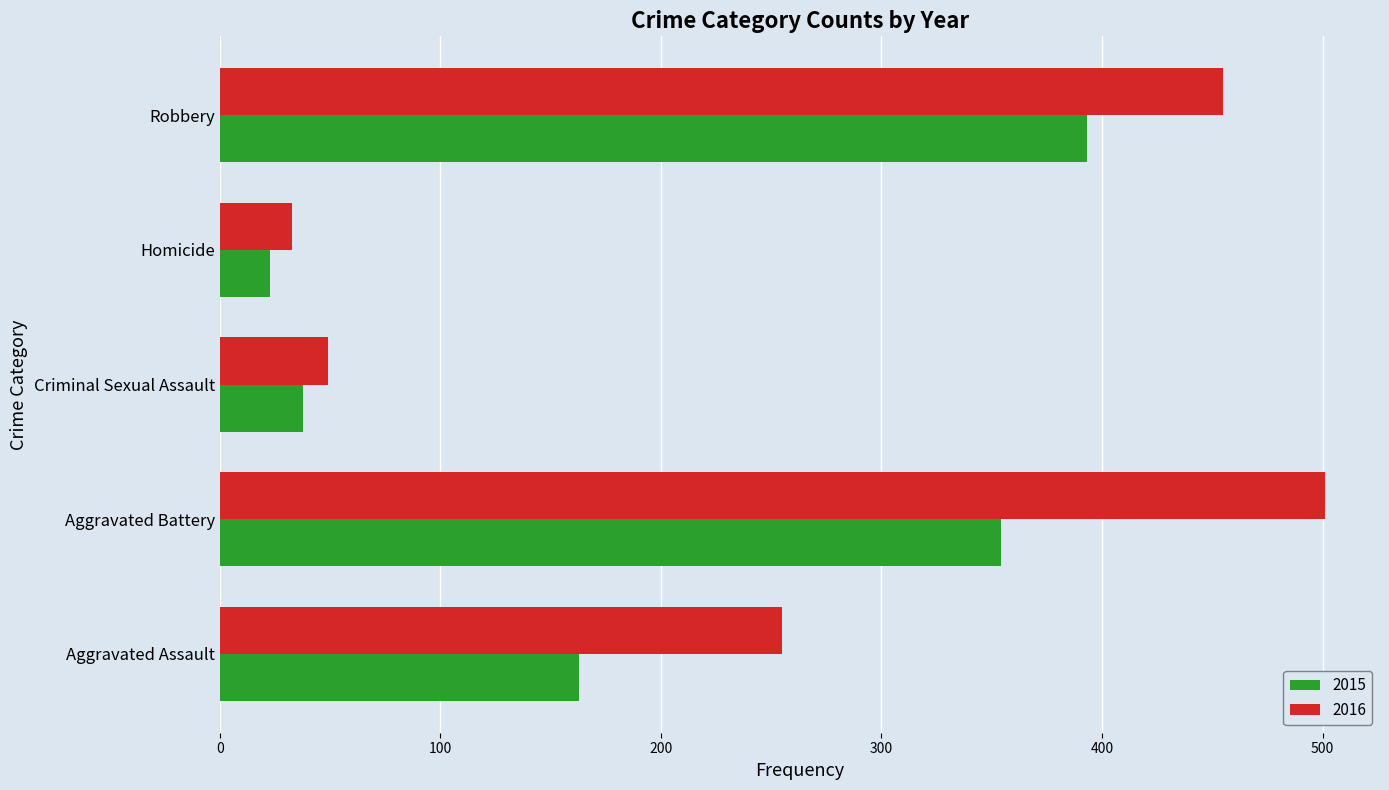

List the labels in order of 2016 value, largest first.

Aggravated Battery, Robbery, Aggravated Assault, Criminal Sexual Assault, Homicide